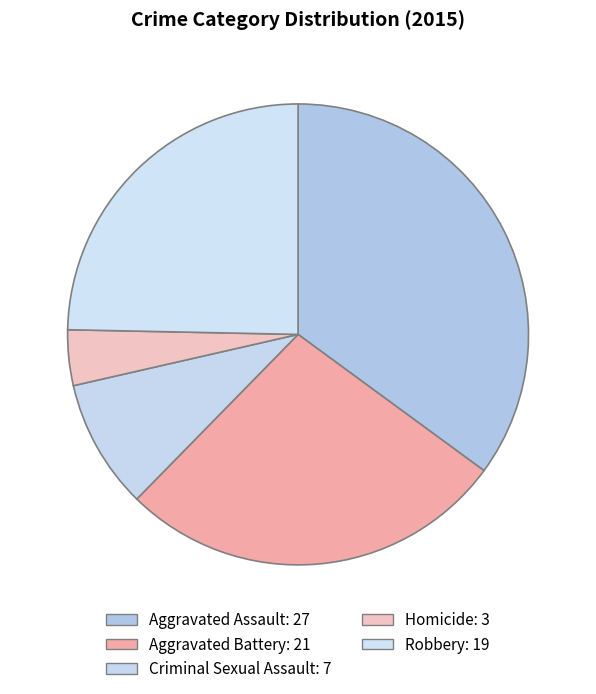

Approximately how many times larger is the value at Aggravated Assault compared to Aggravated Battery?

1.3